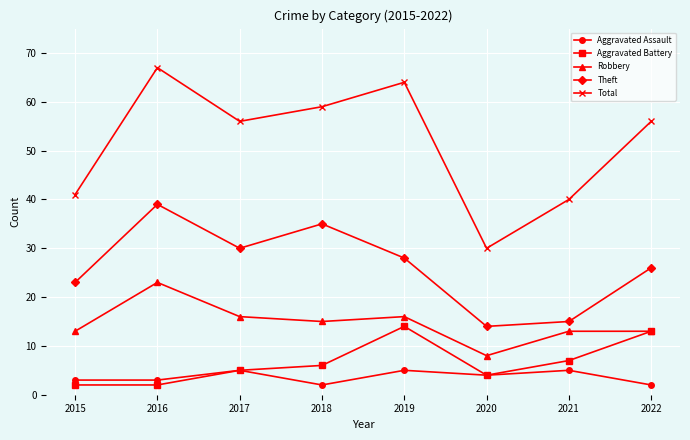

Is the value of Total at 2016 greater than the value of Robbery at 2019?

Yes